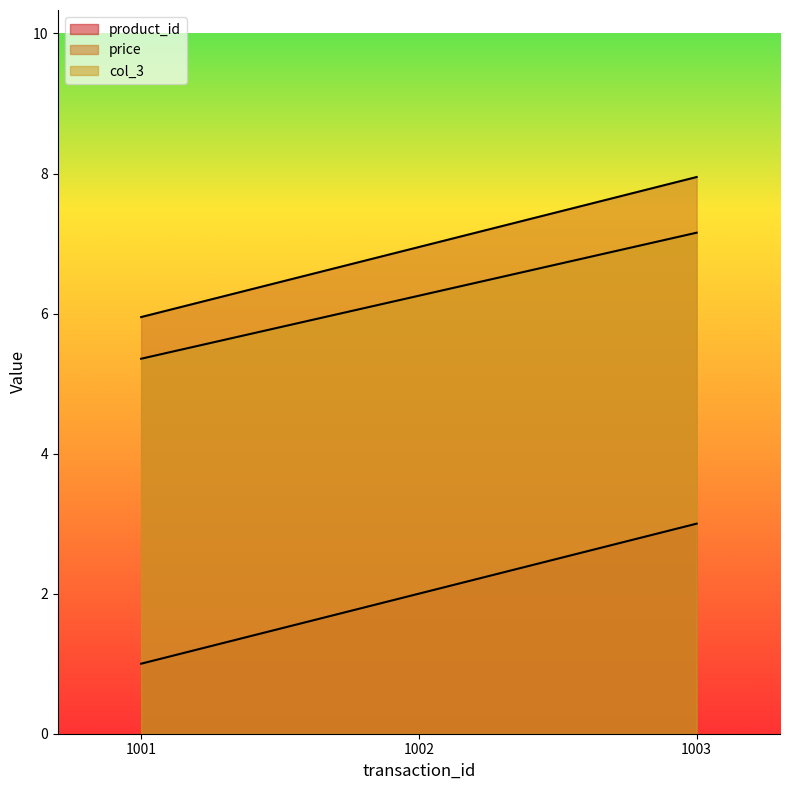

Reading left to right, list all the values displayed in this chart.

product_id: 1001=1.0	1002=2.0	1003=3.0
price: 1001=6.0	1002=7.0	1003=8.0
col_3: 1001=5.4	1002=6.3	1003=7.2